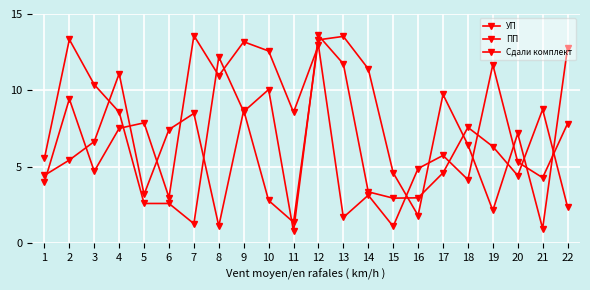

How many data points does each series have?

22